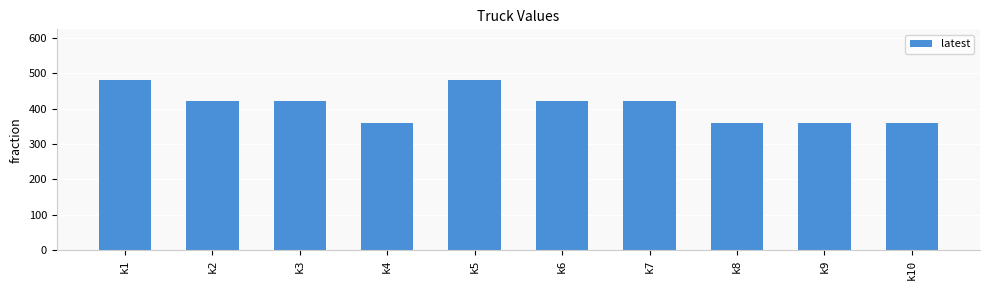

What is the sum of the values at k6 and k7?

840